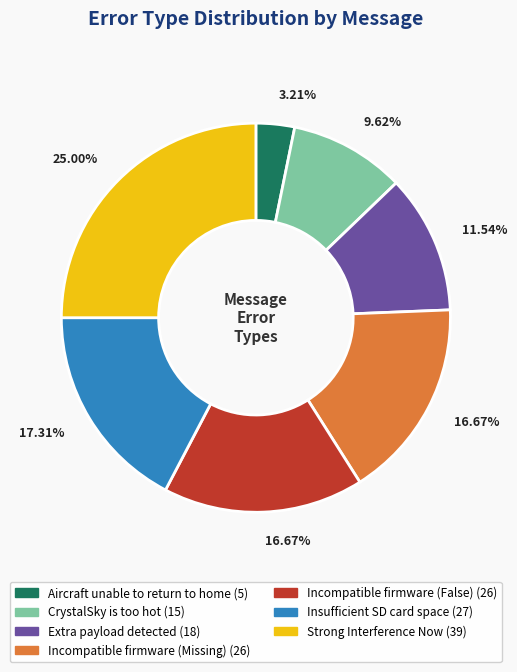

To the nearest percent, what portion does CrystalSky is too hot represent?

10%